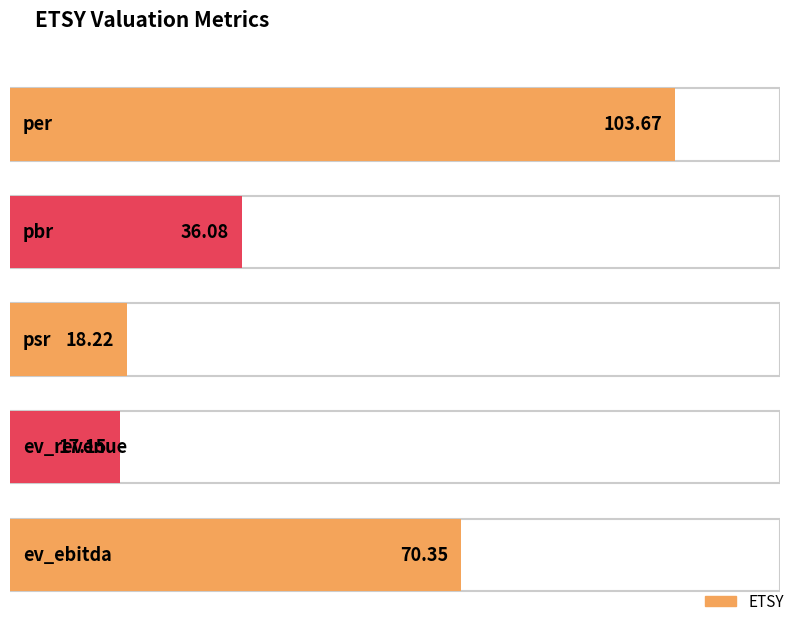

How many distinct data groups are displayed?

1